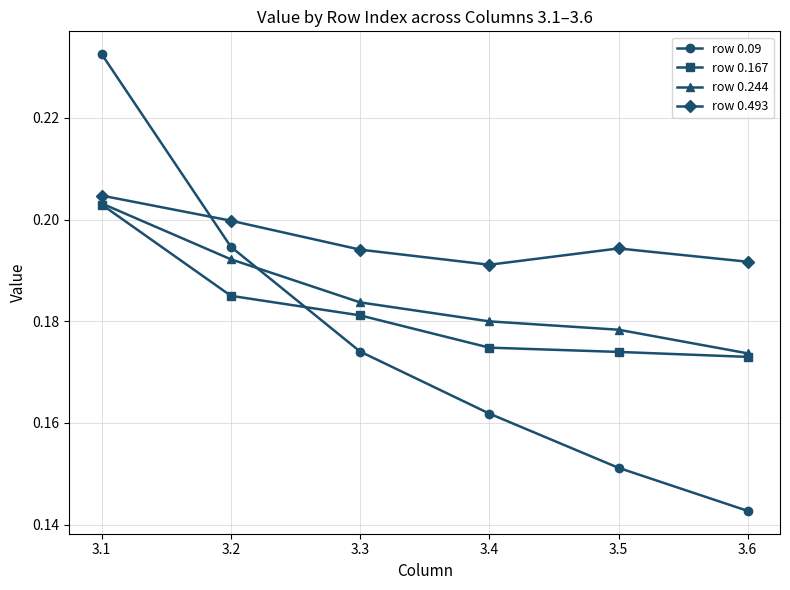

At how many categories does at least one series exceed 0?

6